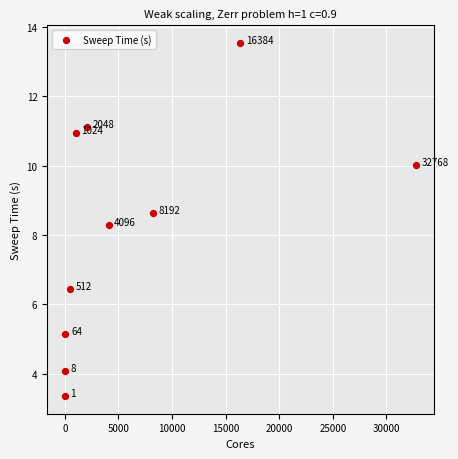

What is the range of X values (max minus min)?

32767.0